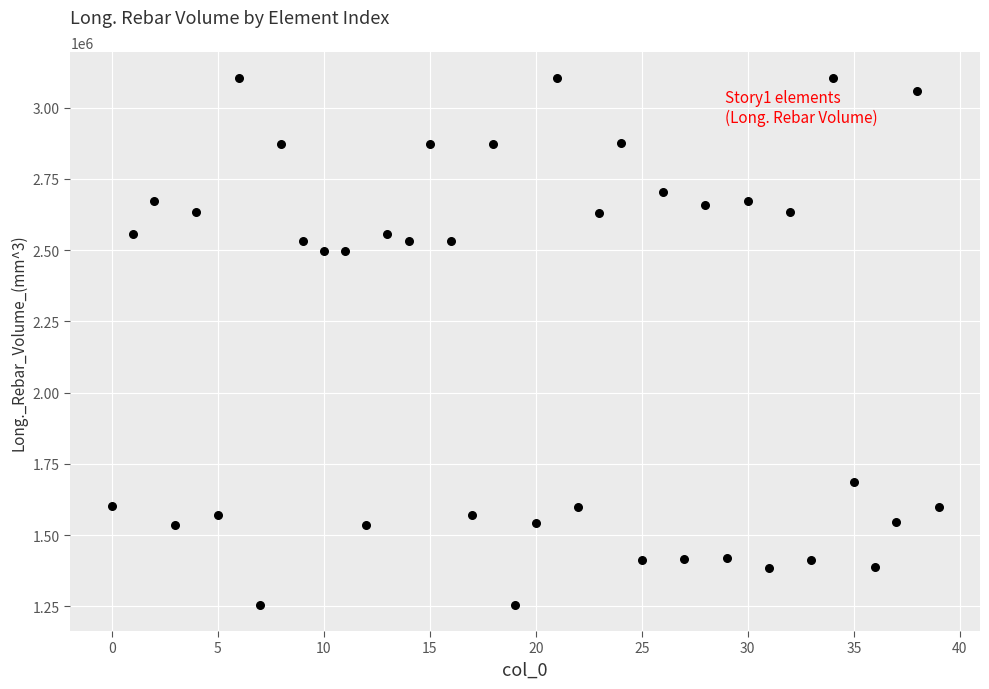

What is the range of Y values (max minus min)?

1847222.7